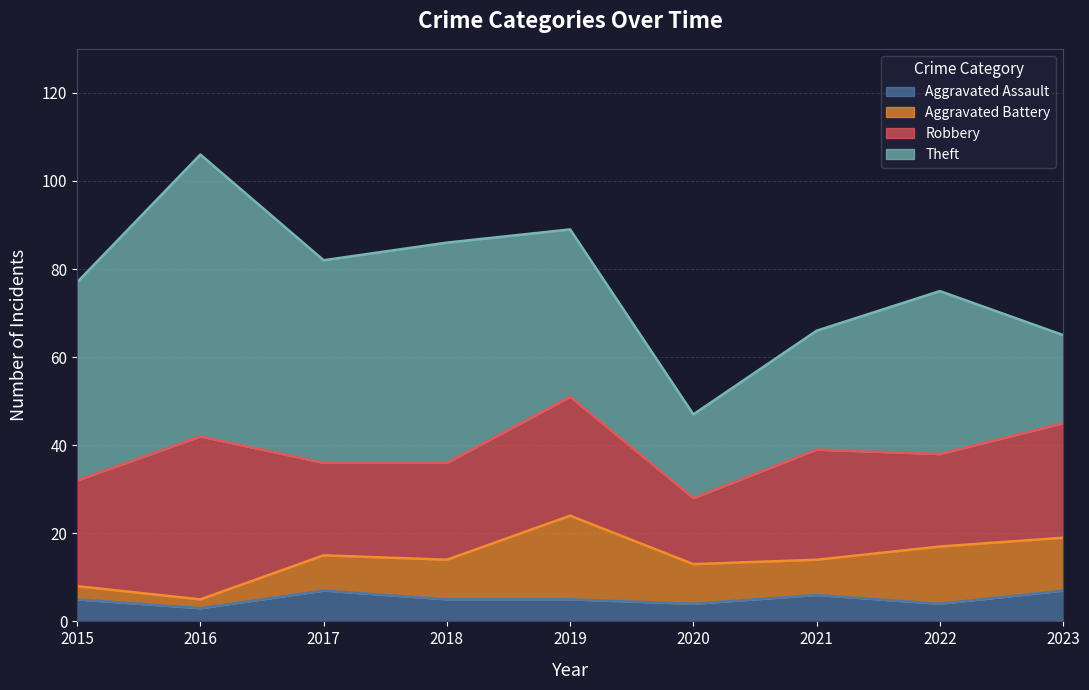

How many values in the Aggravated Battery series exceed 9?

3